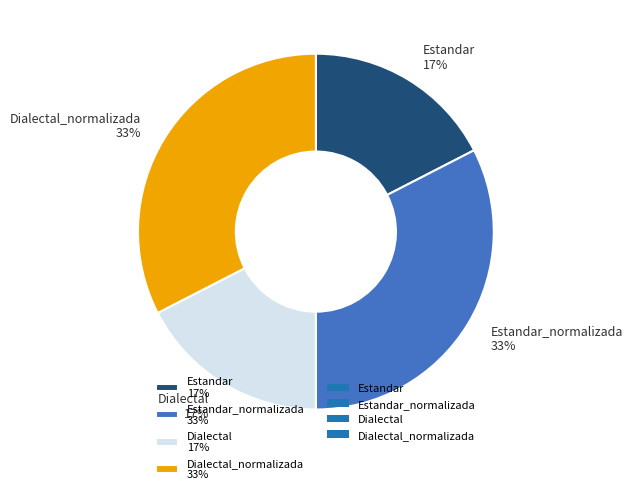

How many segments does this pie chart have?

4